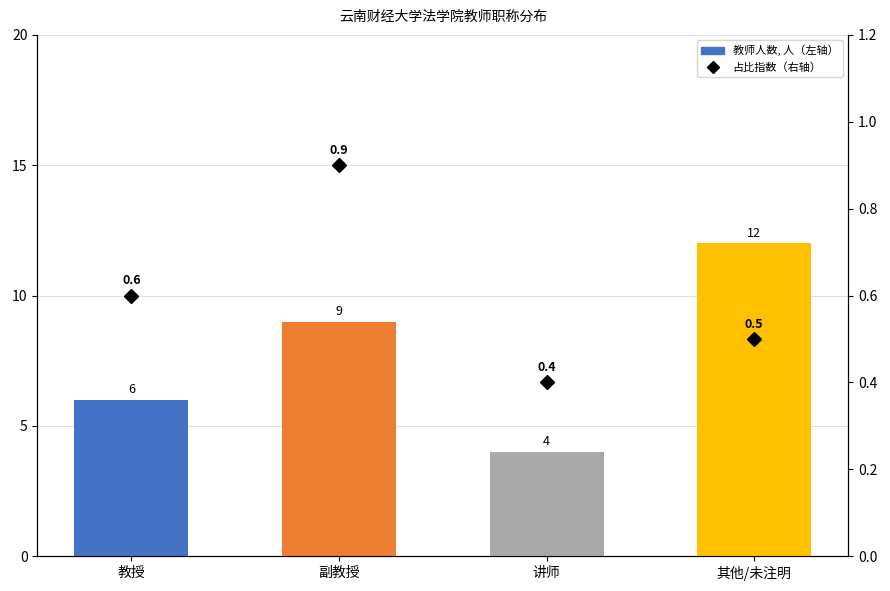

At which category is the sum across all series the highest?

其他/未注明